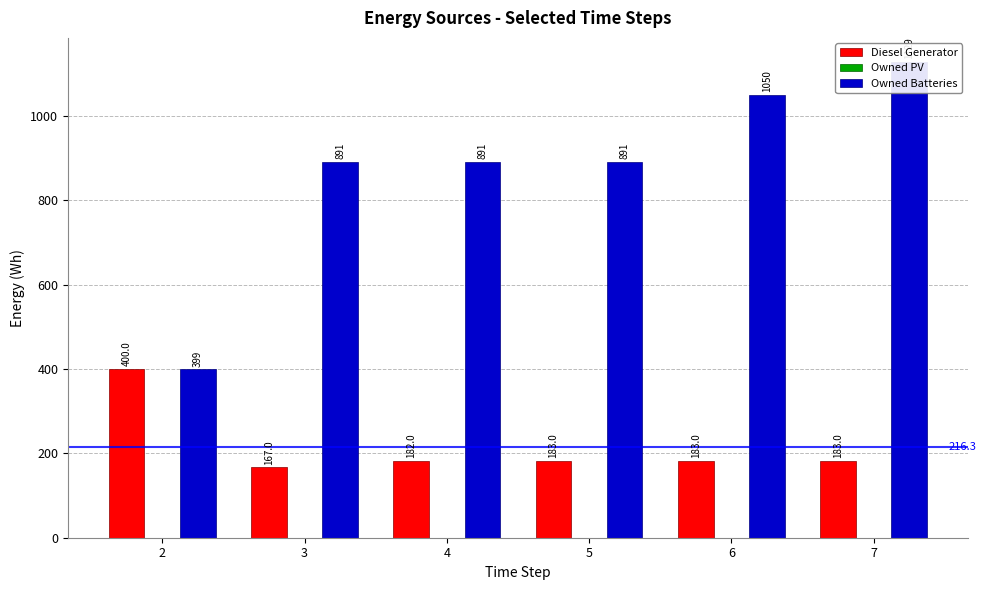

Reading right to left, list all the values displayed in this chart.

Diesel Generator: 183.0	183.0	183.0	182.0	167.0	400.0
Owned PV: 0.0	0.0	0.0	0.0	0.0	0.0
Owned Batteries: 1129.0	1050.0	891.0	891.0	891.0	399.0